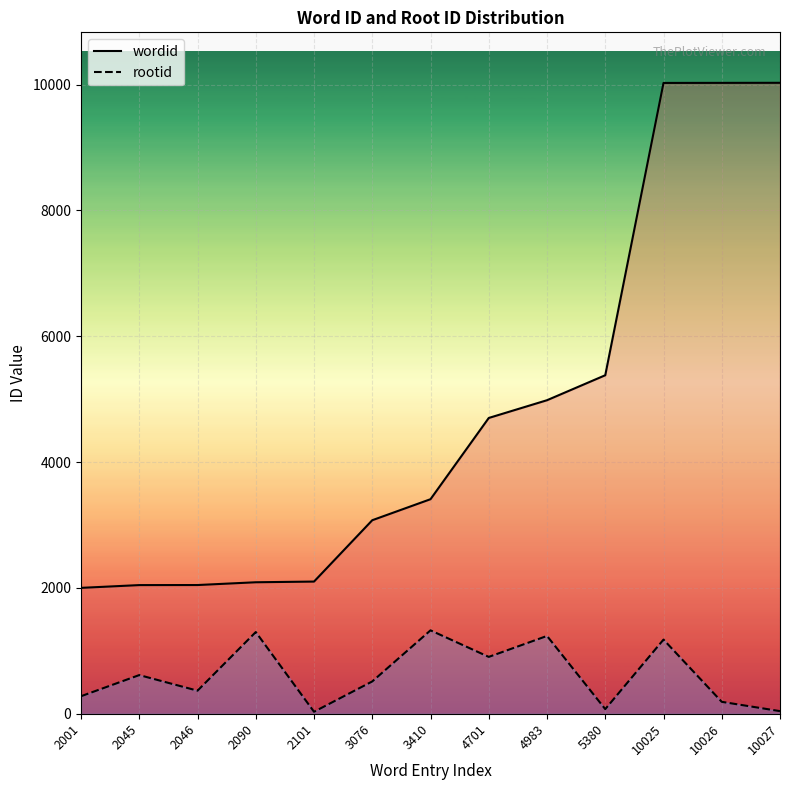

Does the chart display data point markers on the line(s)?

No